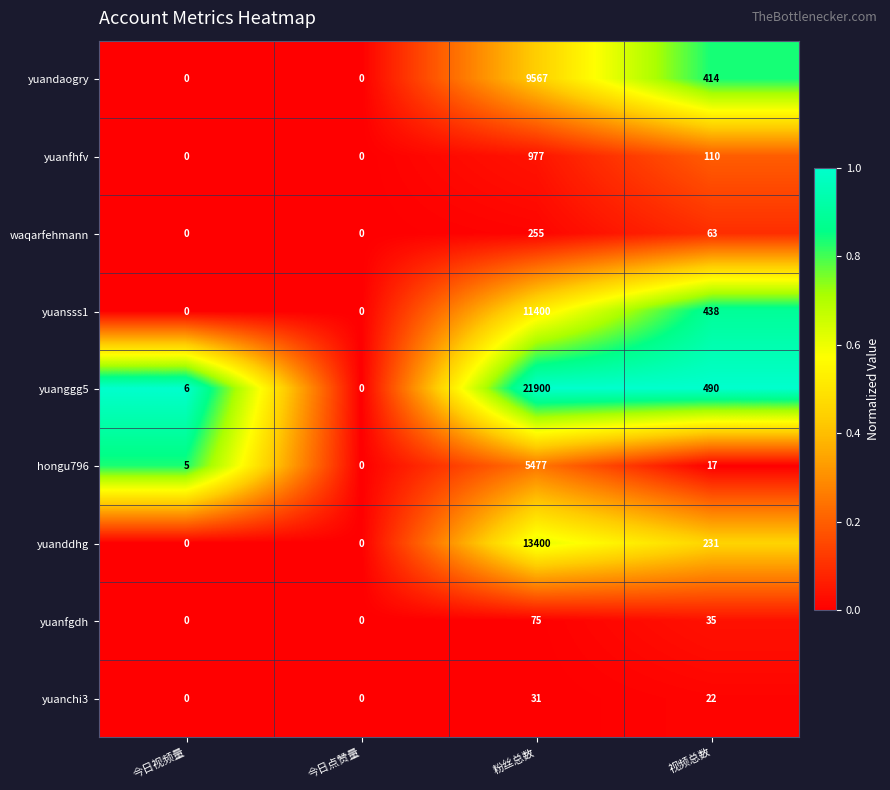

The yuansss1 series shows 7486 at 今日视频量. True or false?

False